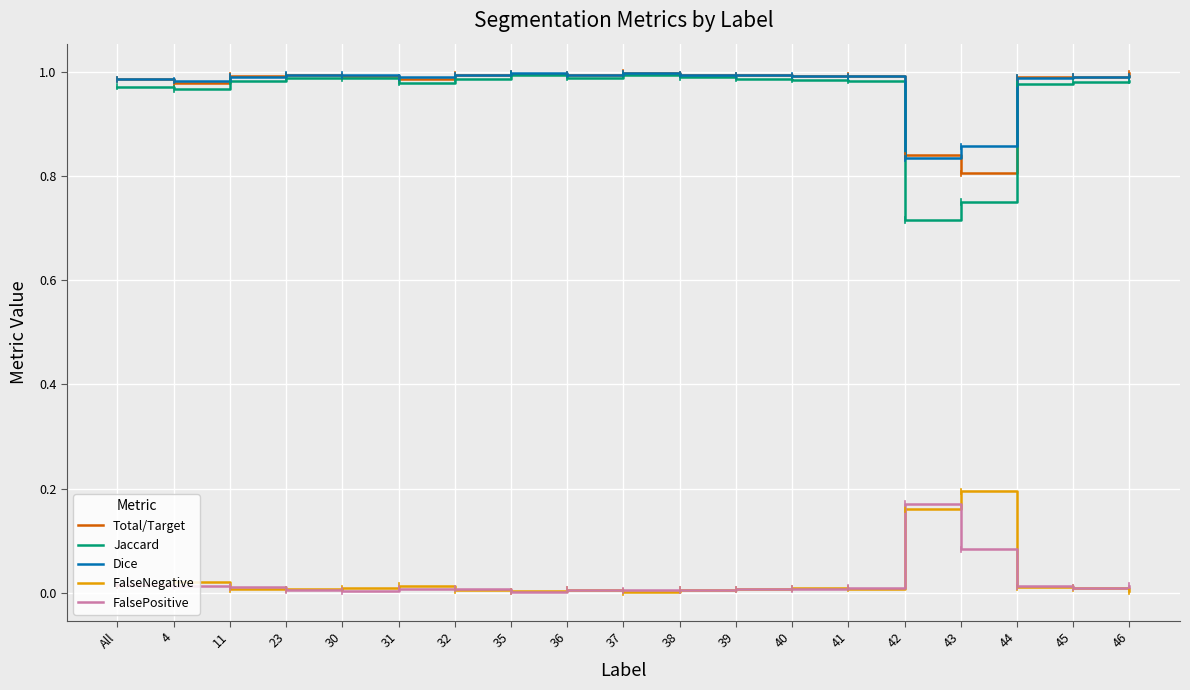

True or false: Jaccard and FalsePositive intersect in this chart.

False